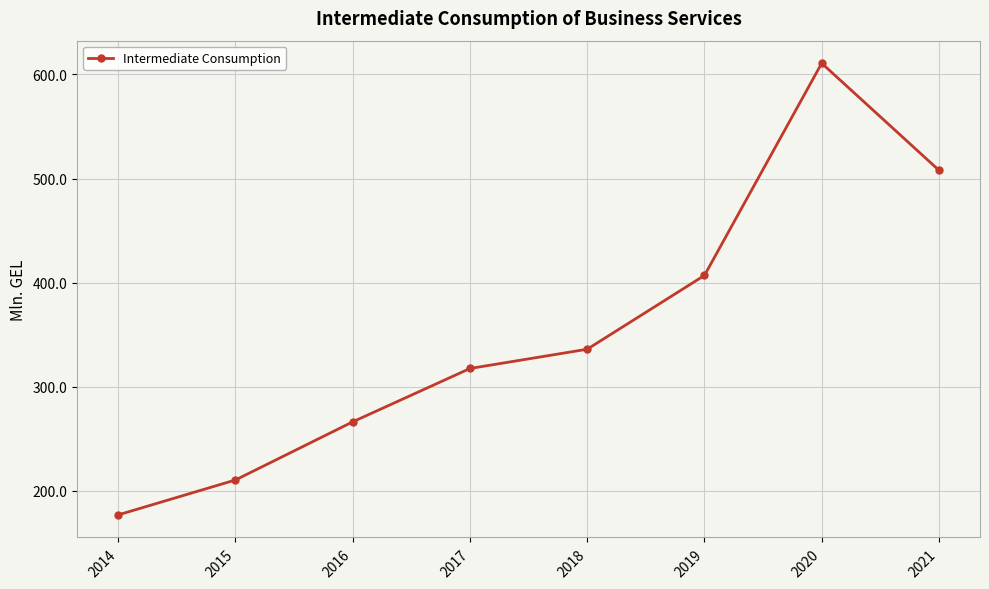

Where is the data nearest to the value 393?

2019